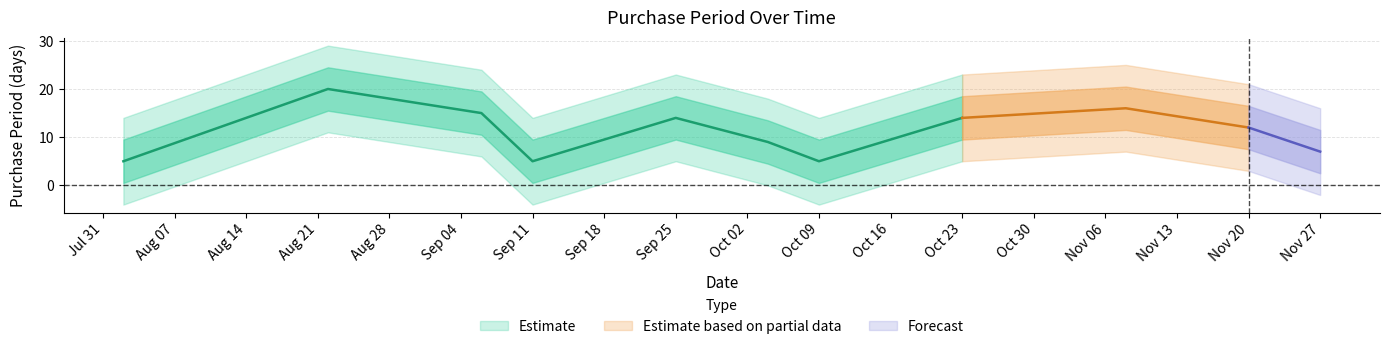

What is the label of the 10th point from the right?

2017-08-22